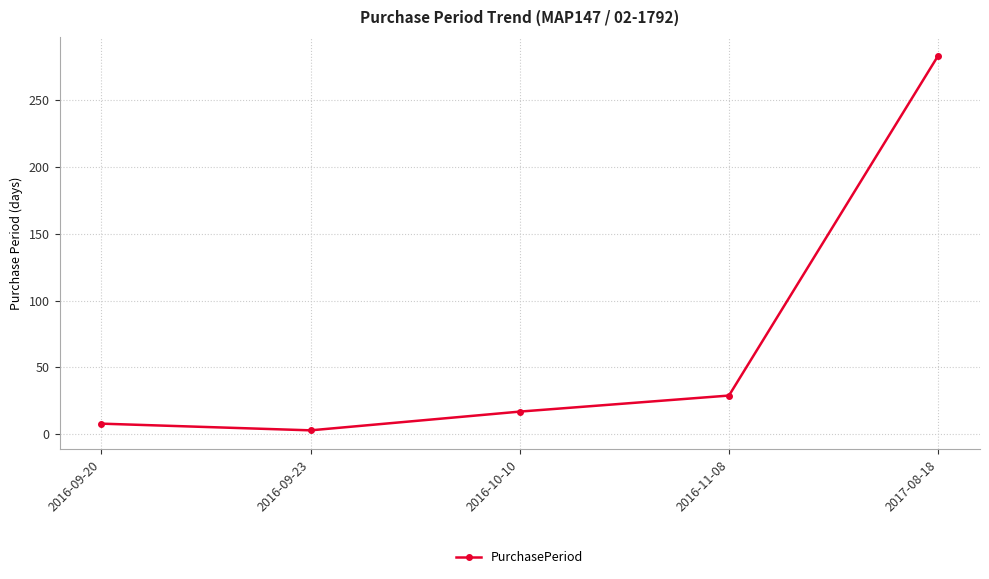

True or false: there are more than 2 points higher than both neighbors.

False